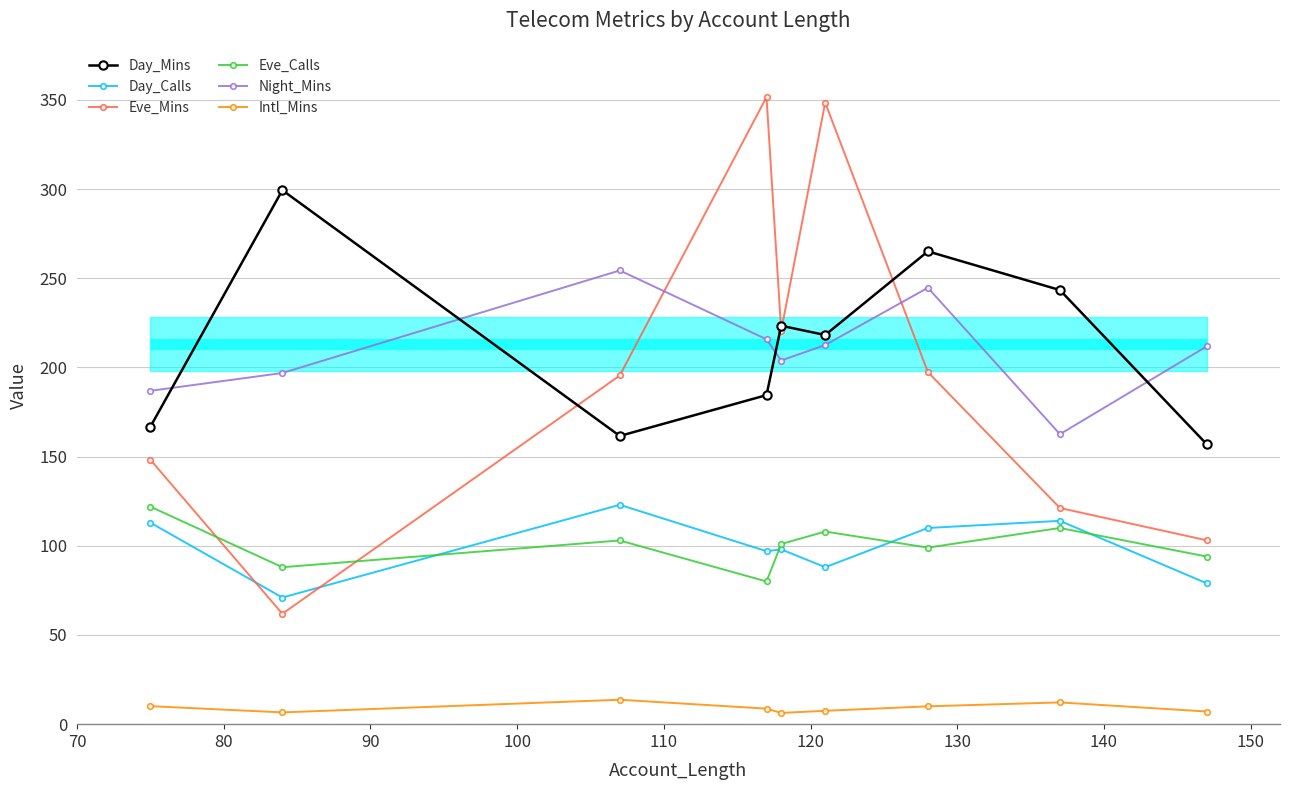

True or false: Day_Mins and Night_Mins intersect in this chart.

True